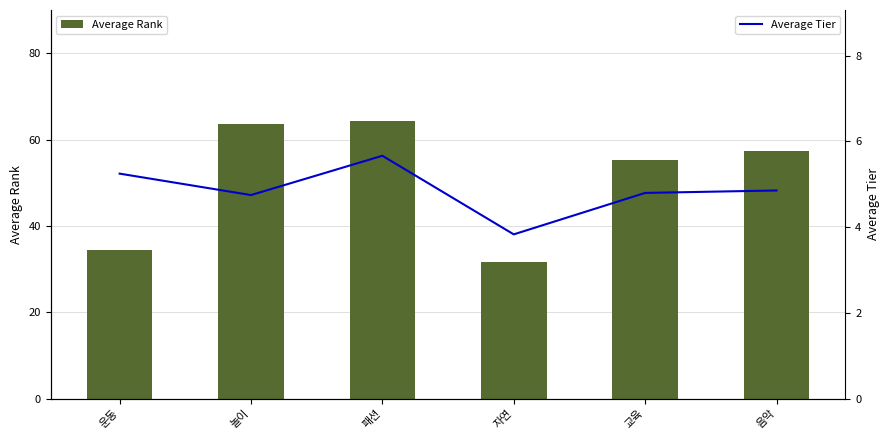

What is the label of the 3rd bar from the right?

자연